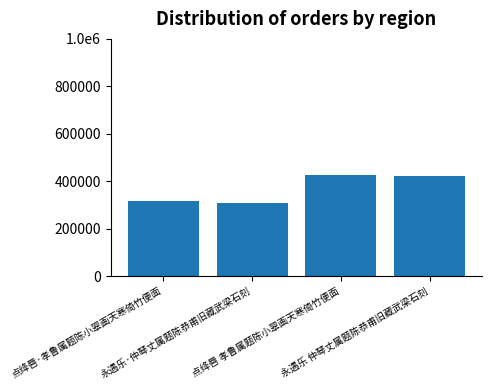

What is the label of the 1st bar from the left?

点绛唇·孝鲁属题陈小翠画天寒倚竹便面